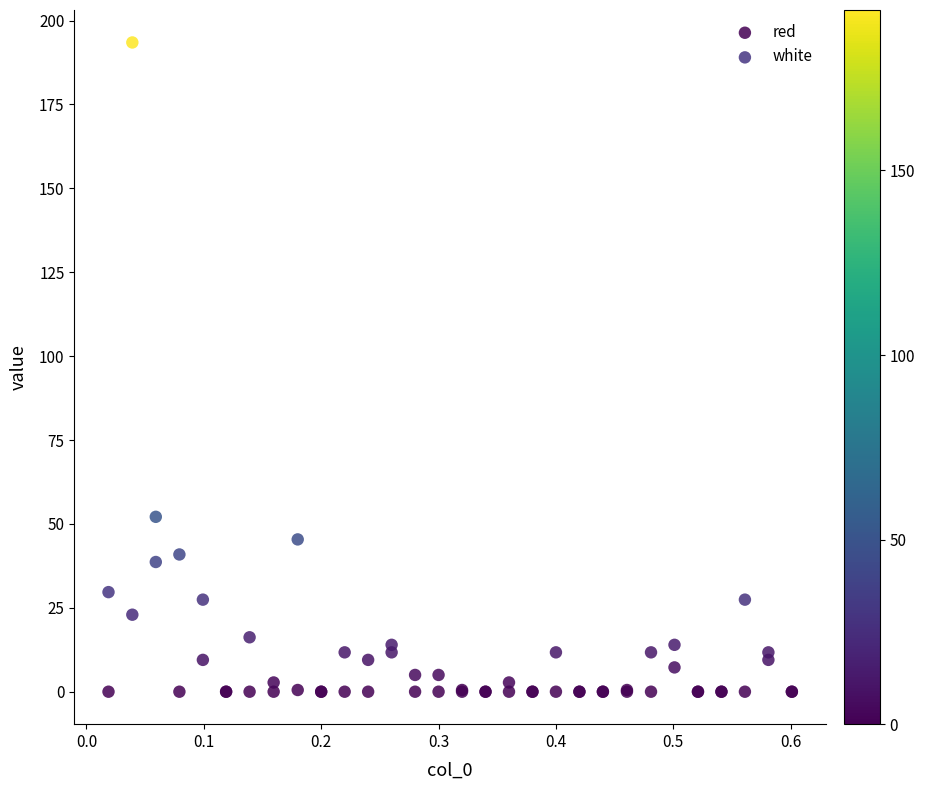

Which series has the widest spread of Y values?

white